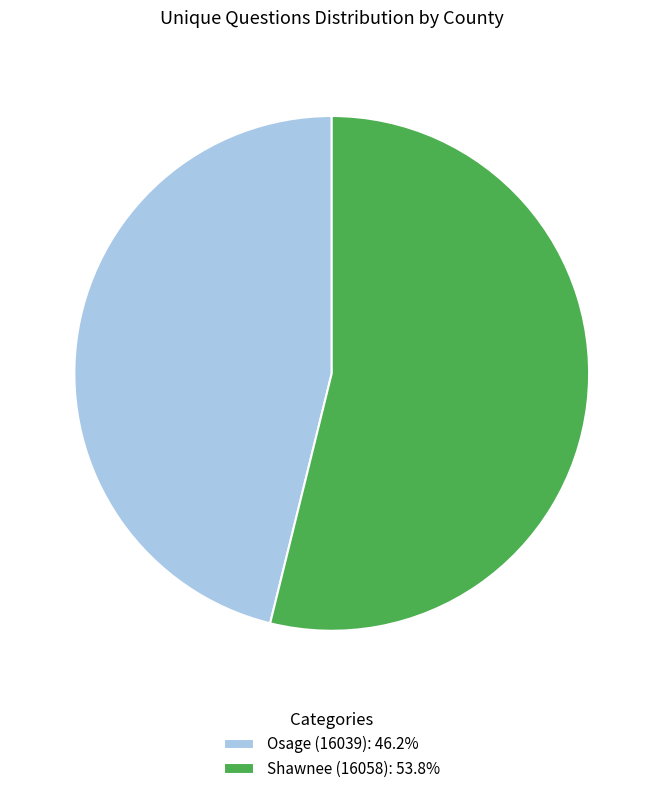

Is there any slice that represents more than half of the pie?

Yes